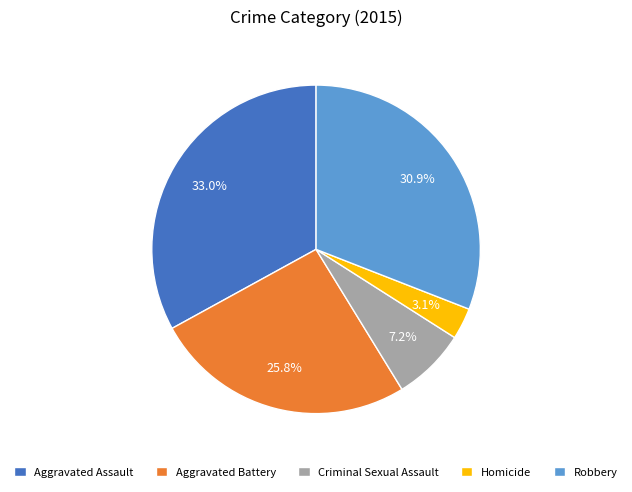

True or false: Criminal Sexual Assault accounts for 7% of the total.

True